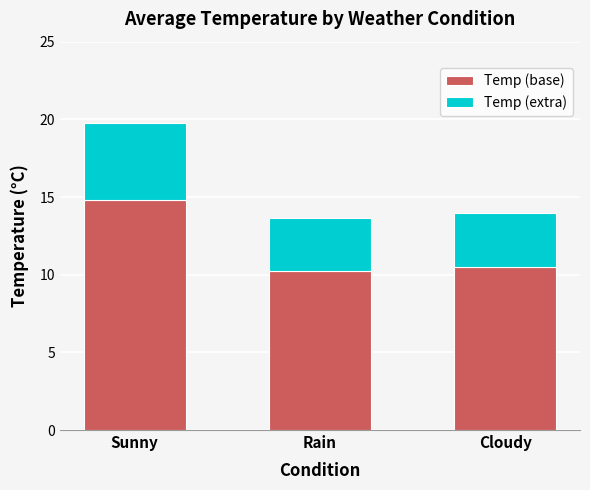

At which category is the sum across all series the highest?

Sunny